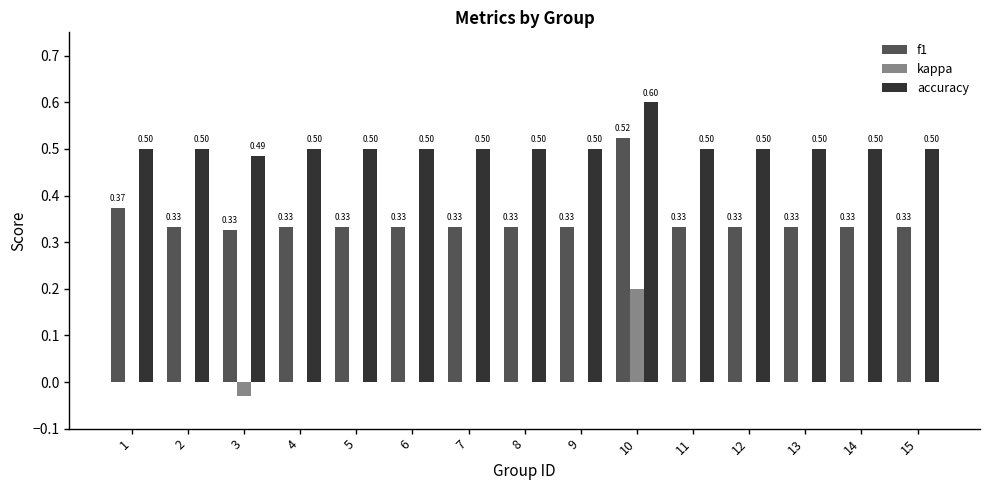

What is the sum of the accuracy values at 14 and 11?

1.0